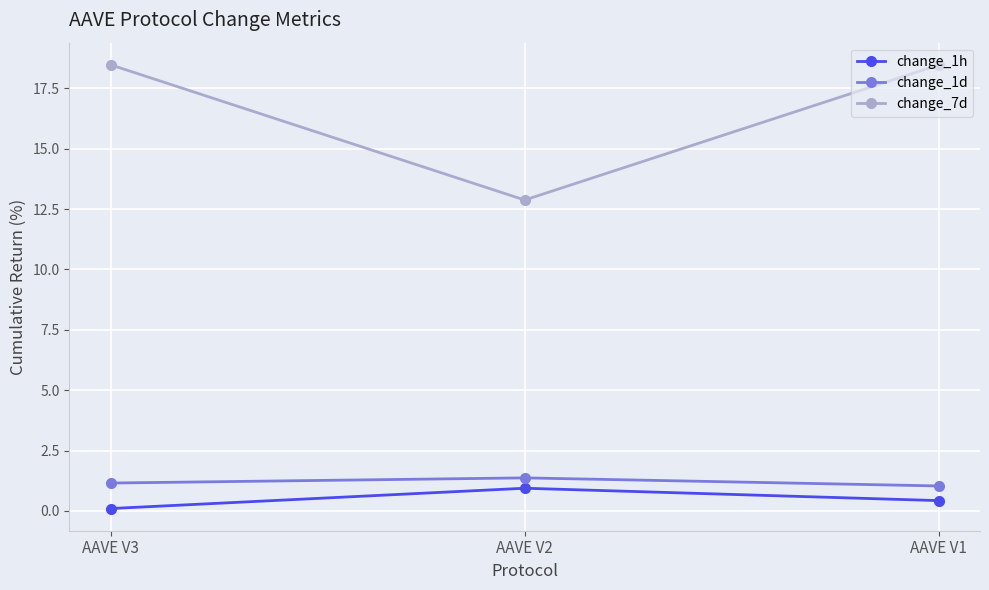

What is the difference between the maximum and minimum values in the change_7d series?

5.6